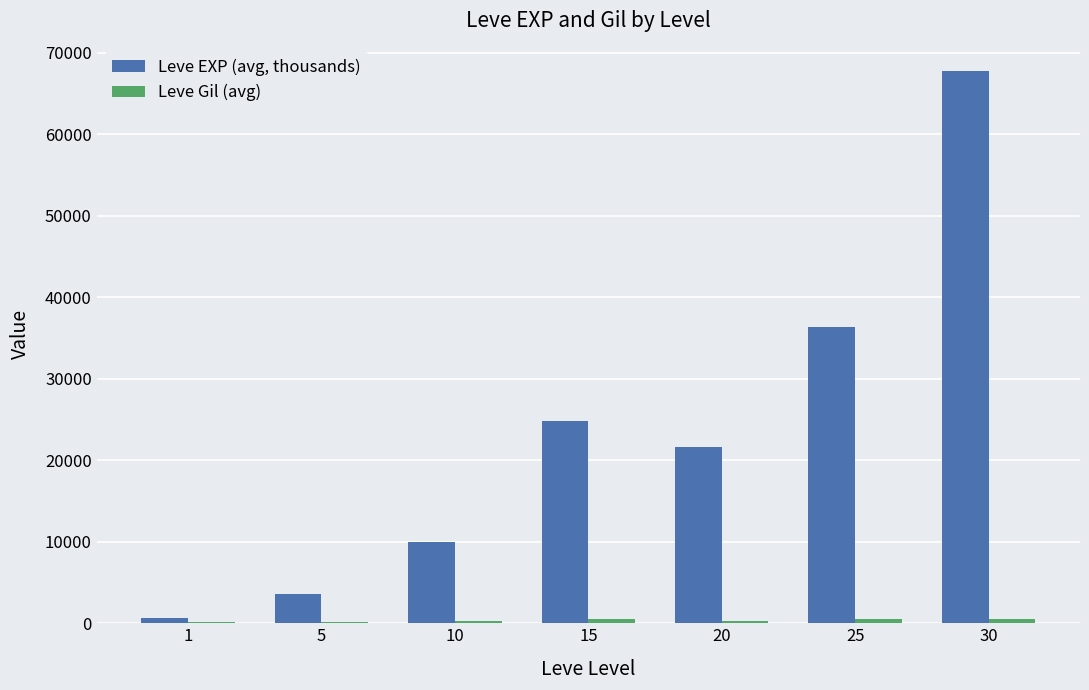

Between 20 and 30, which series saw the biggest shift?

Leve EXP (avg, thousands)